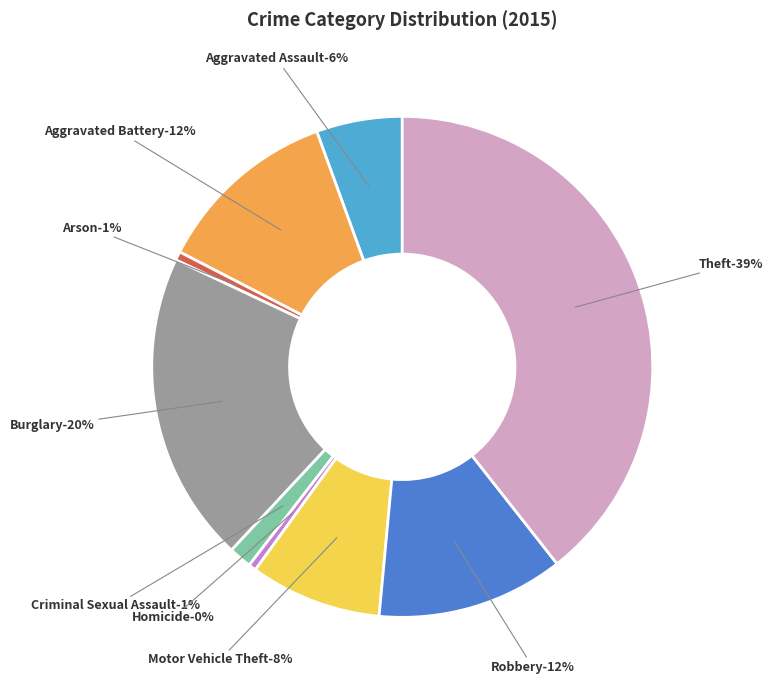

How many segments does this pie chart have?

9